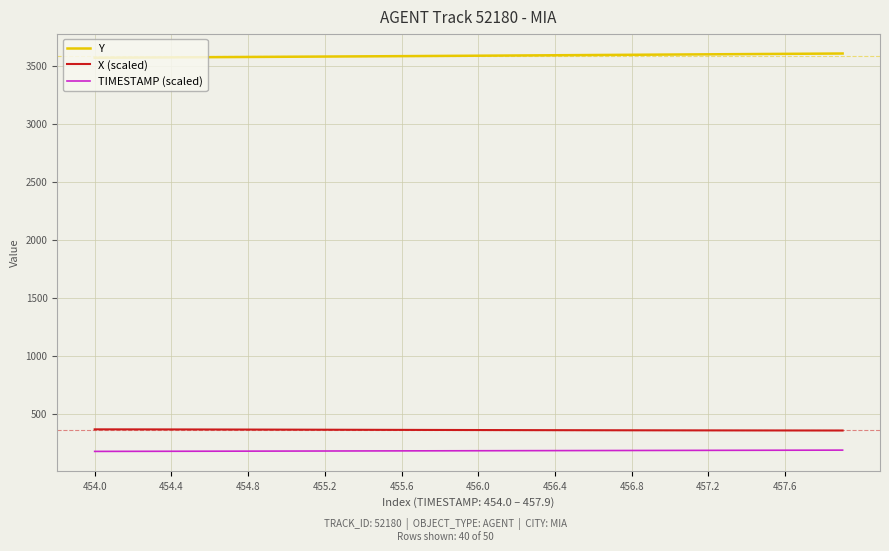

What is the smallest value displayed?

173.8